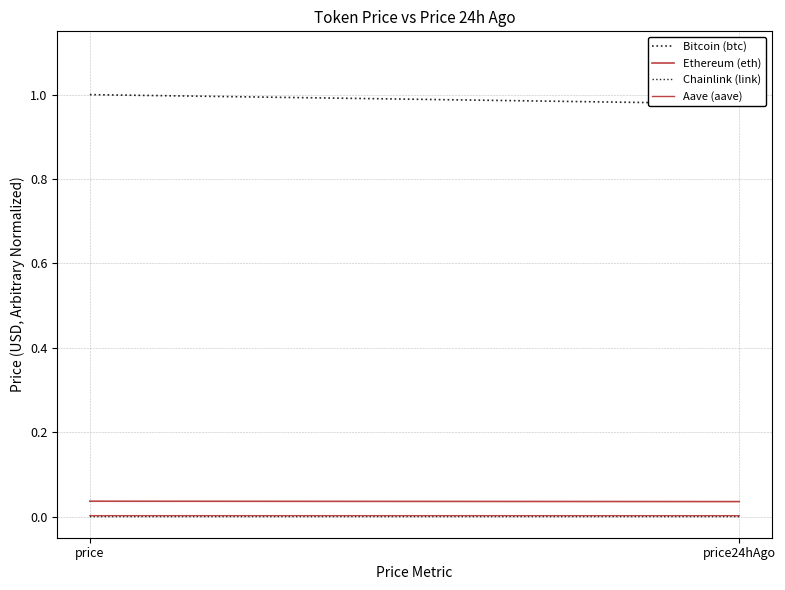

Which series has the largest total across all categories?

Bitcoin (btc)